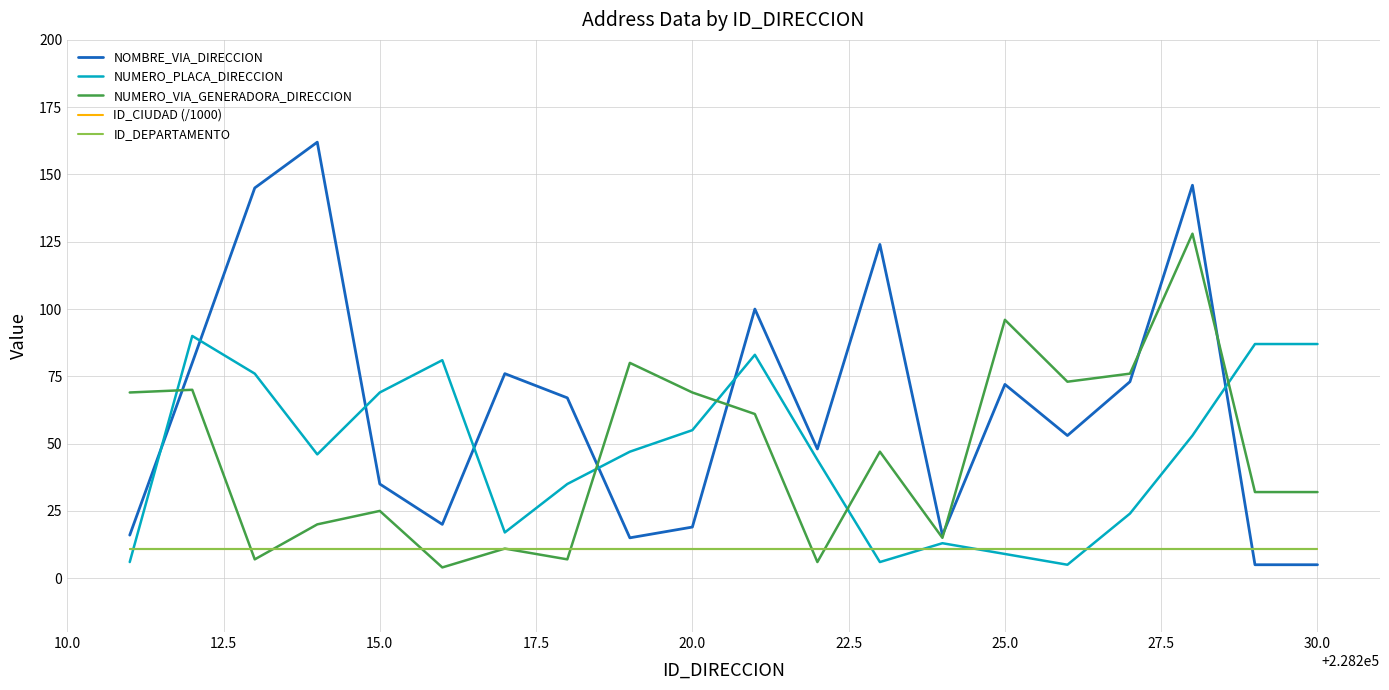

True or false: NUMERO_PLACA_DIRECCION and NUMERO_VIA_GENERADORA_DIRECCION intersect in this chart.

True